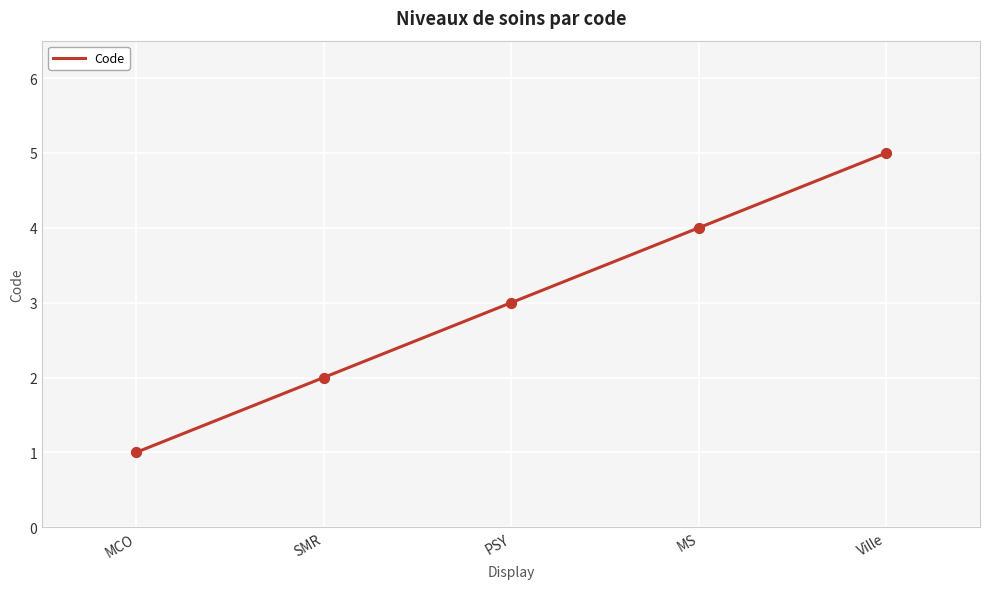

Between MCO and Ville, which is larger?

Ville